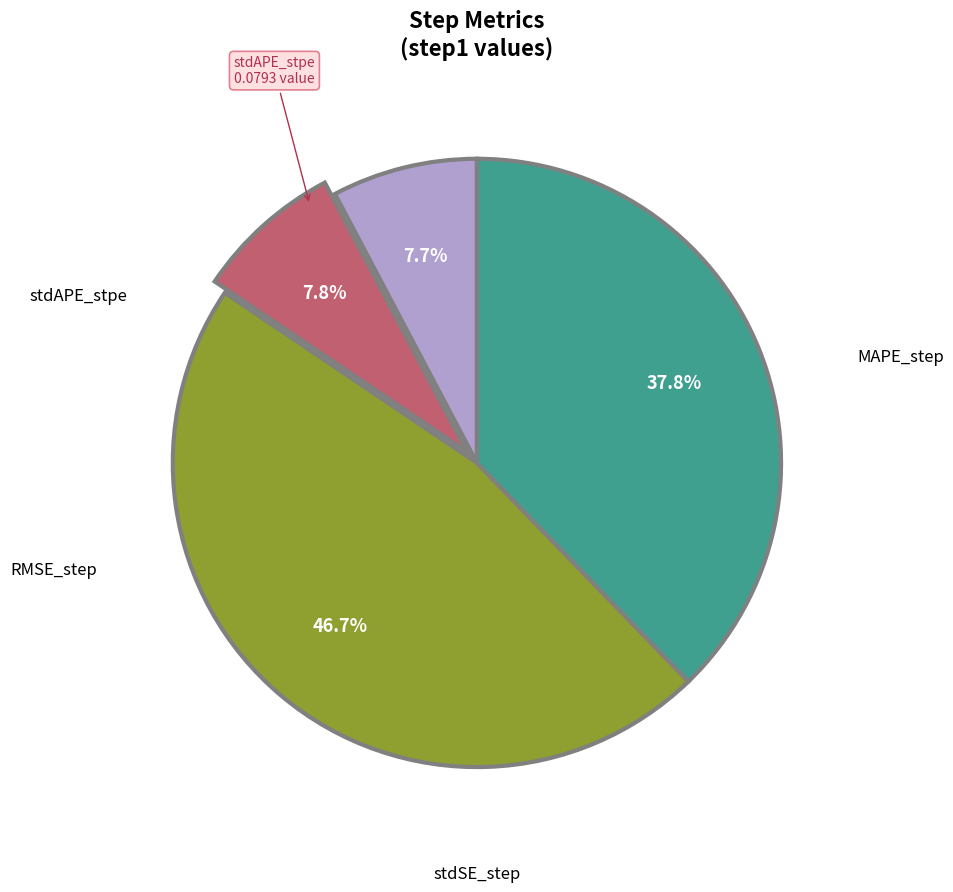

Is there any slice that represents more than half of the pie?

No